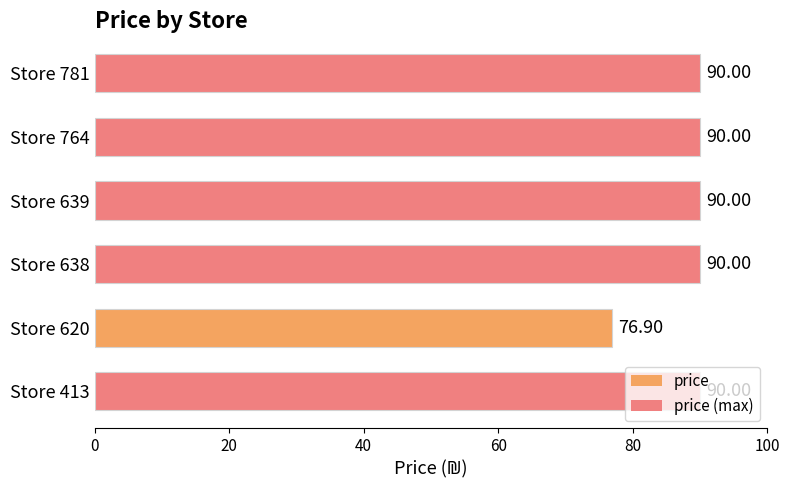

What is the difference between the maximum and minimum values?

13.1